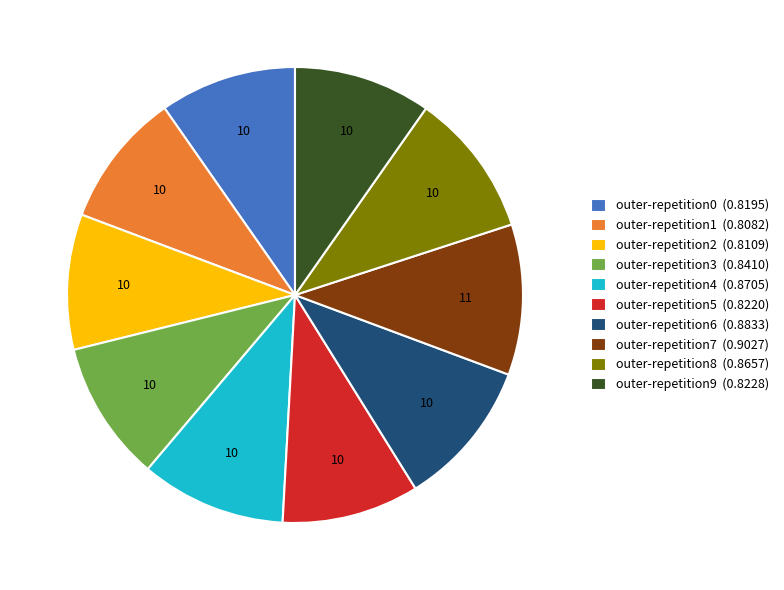

Which has a higher value, outer-repetition7 (0.9027) or outer-repetition0 (0.8195)?

outer-repetition7 (0.9027)